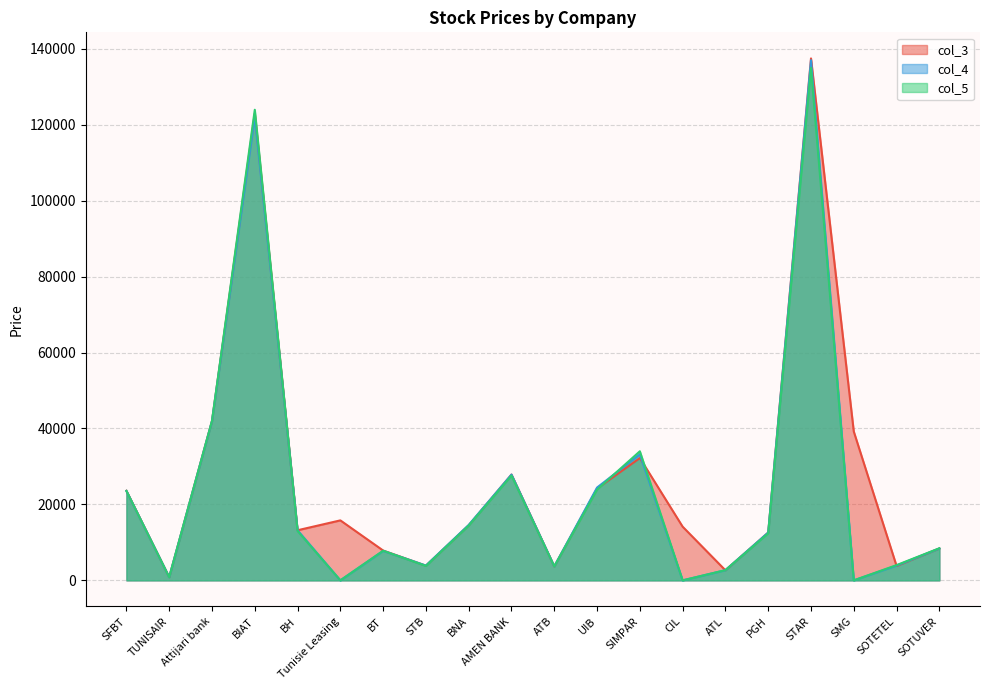

At which label is col_4 closest to 68500?

Attijari bank